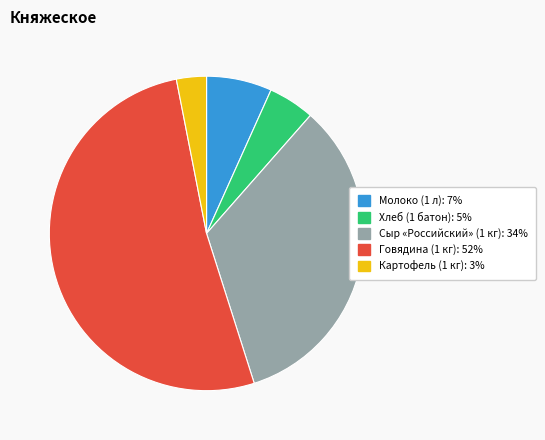

Is there any slice that represents more than half of the pie?

Yes